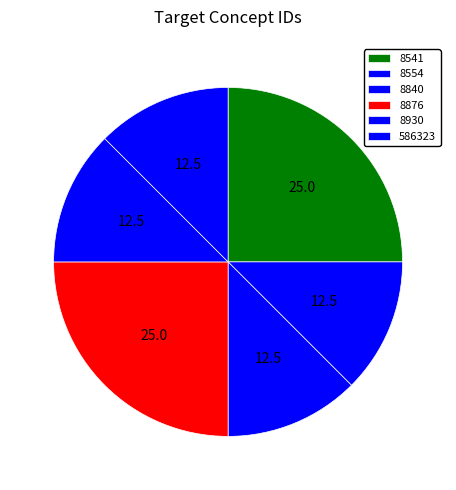

How many segments does this pie chart have?

6